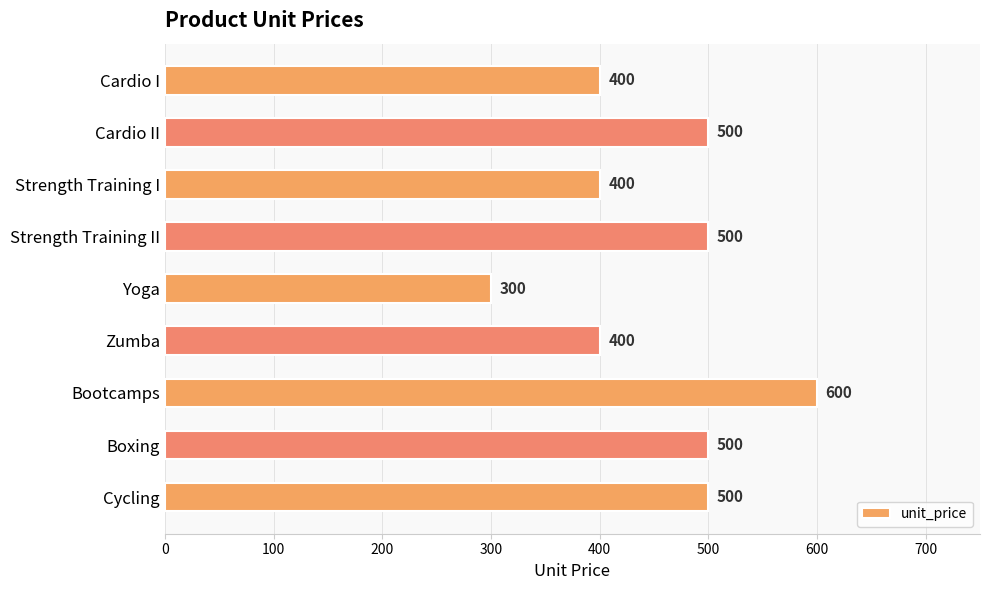

Count the values in the range 400 to 500.

7